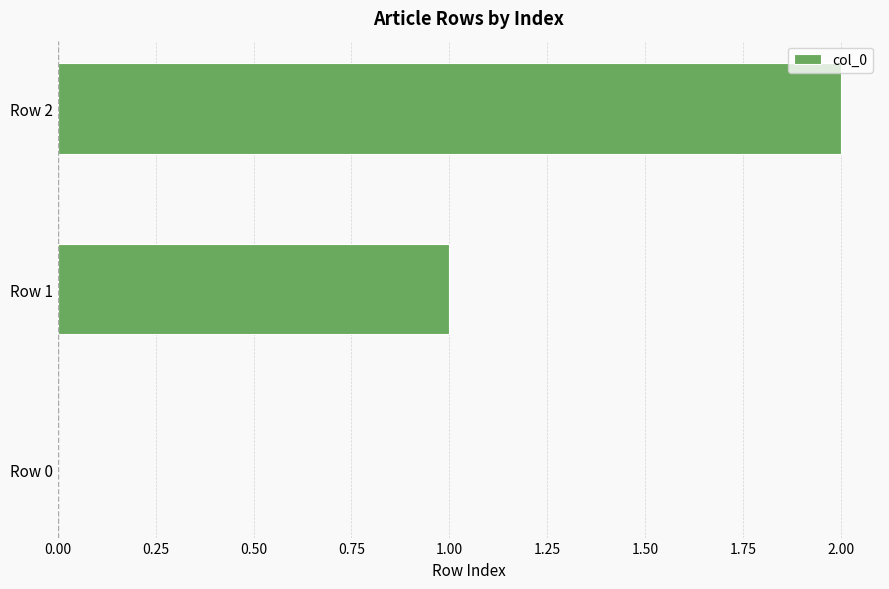

What is the greatest value displayed?

2